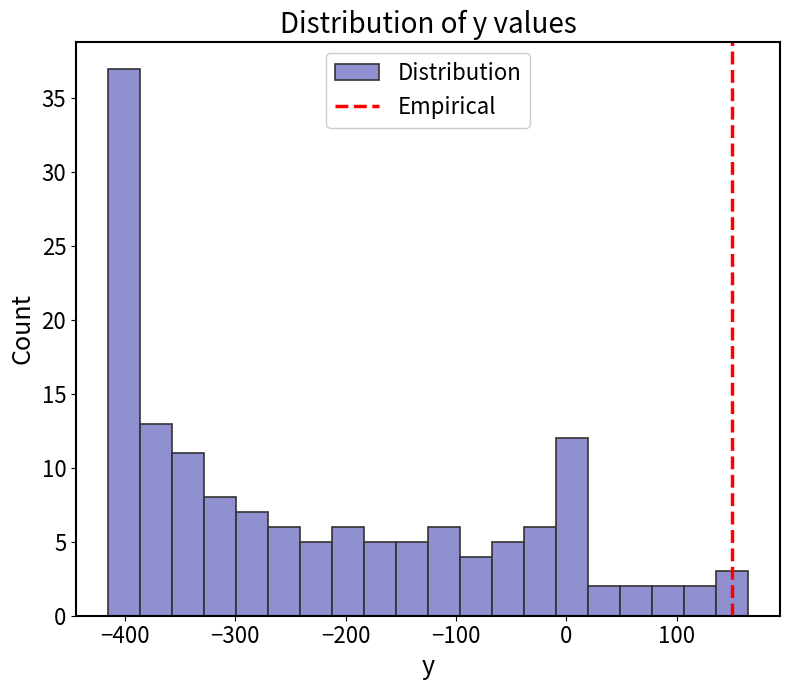

Around what value on the x-axis is the tallest bar? Give the approximate position of its centre, as read against the axis.

-400